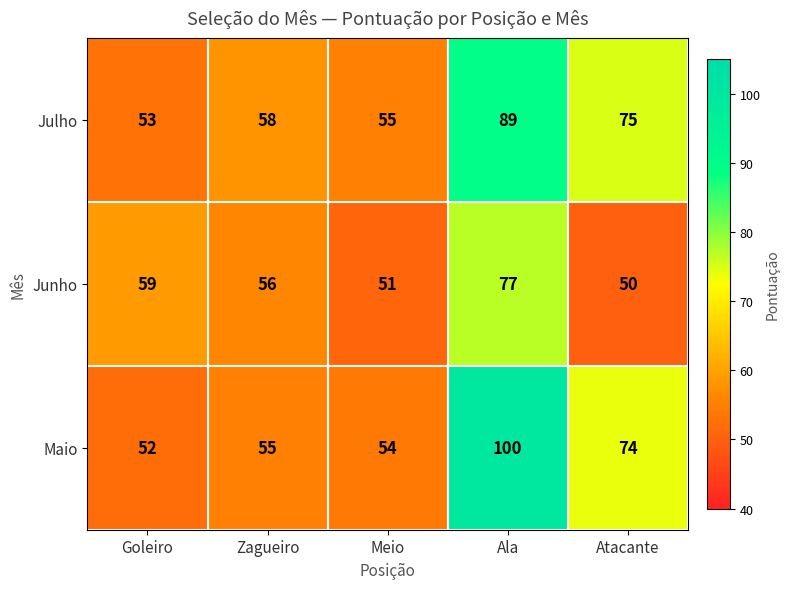

The value of Julho at Meio is 19. True or false?

False